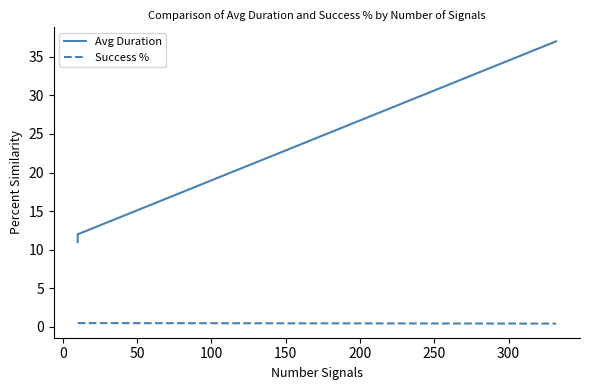

How many distinct data groups are displayed?

2